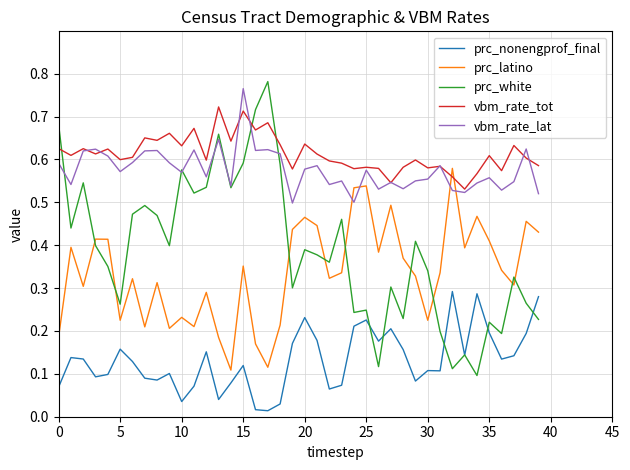

True or false: prc_nonengprof_final and vbm_rate_tot cross at least once.

False